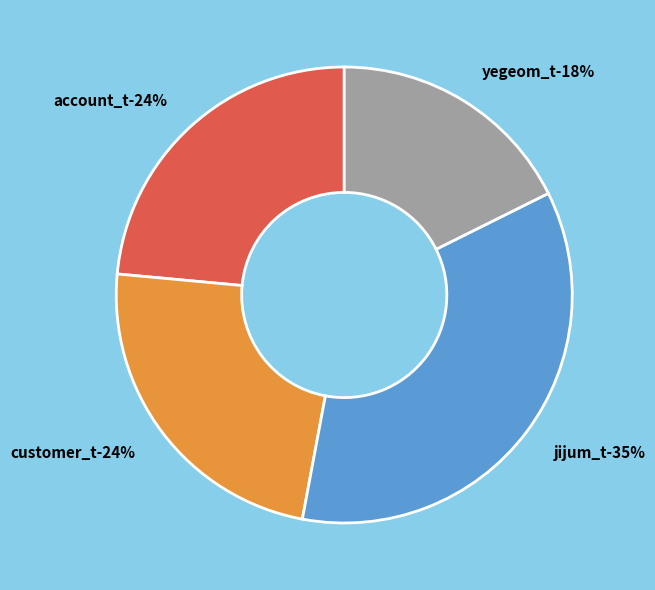

How many slices are in this pie chart?

4